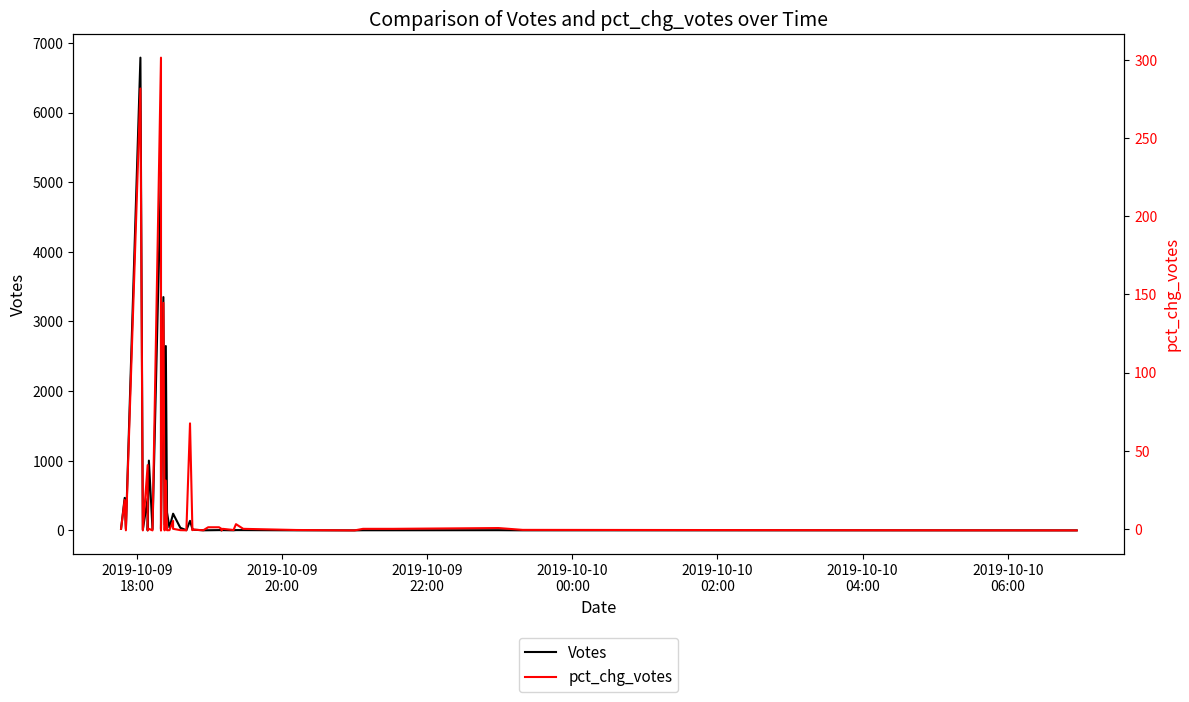

Which series has the widest spread of values?

Votes